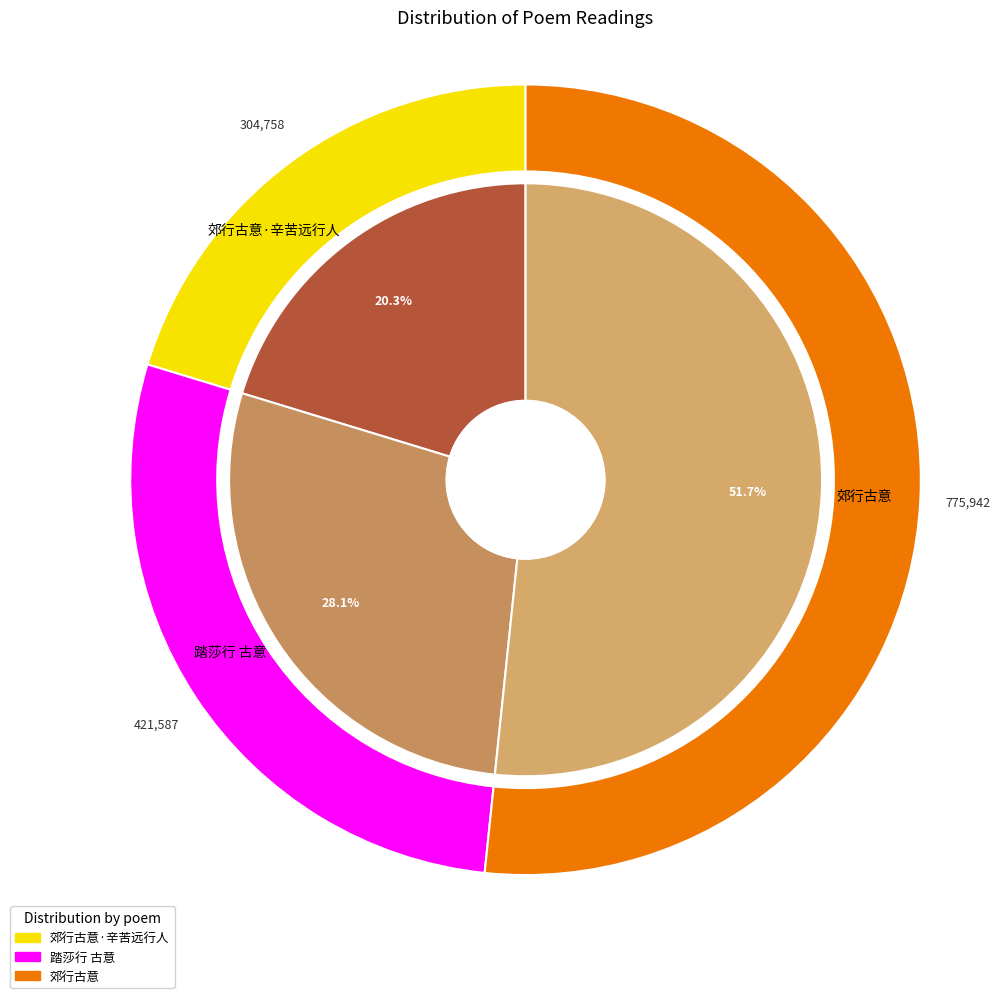

Rank the categories by value from highest to lowest.

郊行古意, 踏莎行 古意, 郊行古意·辛苦远行人